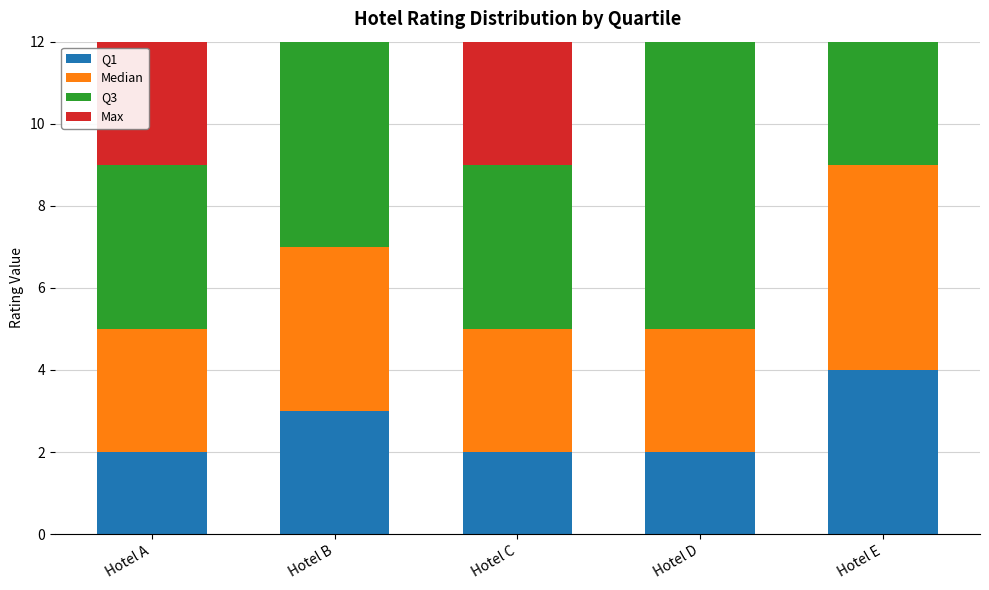

Rank the categories by Max value from lowest to highest.

Hotel A, Hotel C, Hotel B, Hotel E, Hotel D